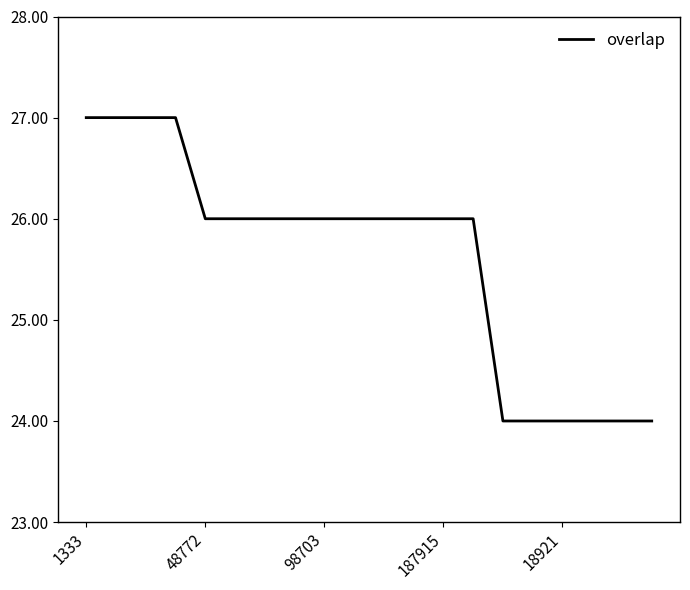

What is the minimum value shown in the chart?

24